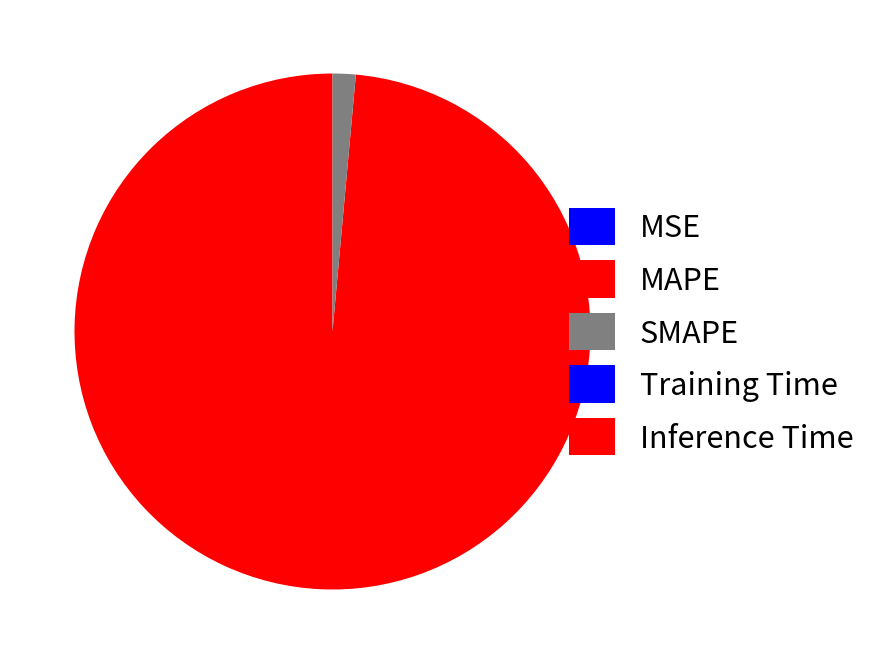

How many segments does this pie chart have?

5